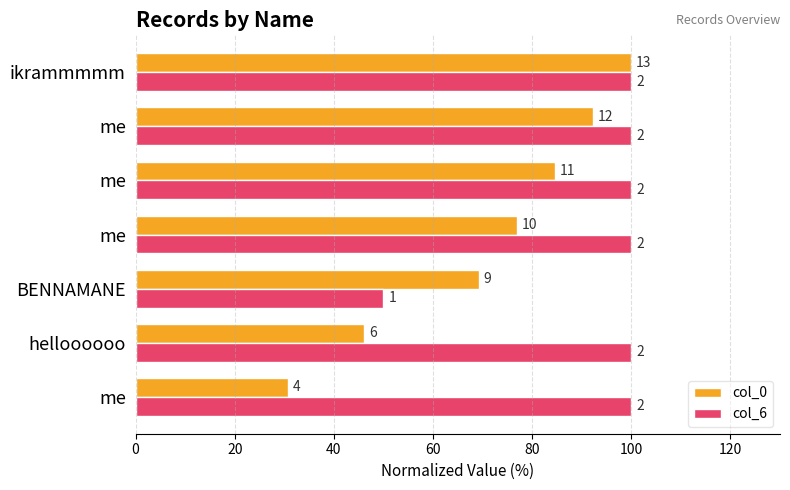

What is the value of the col_0 bar at the 2nd from the left?

46.2